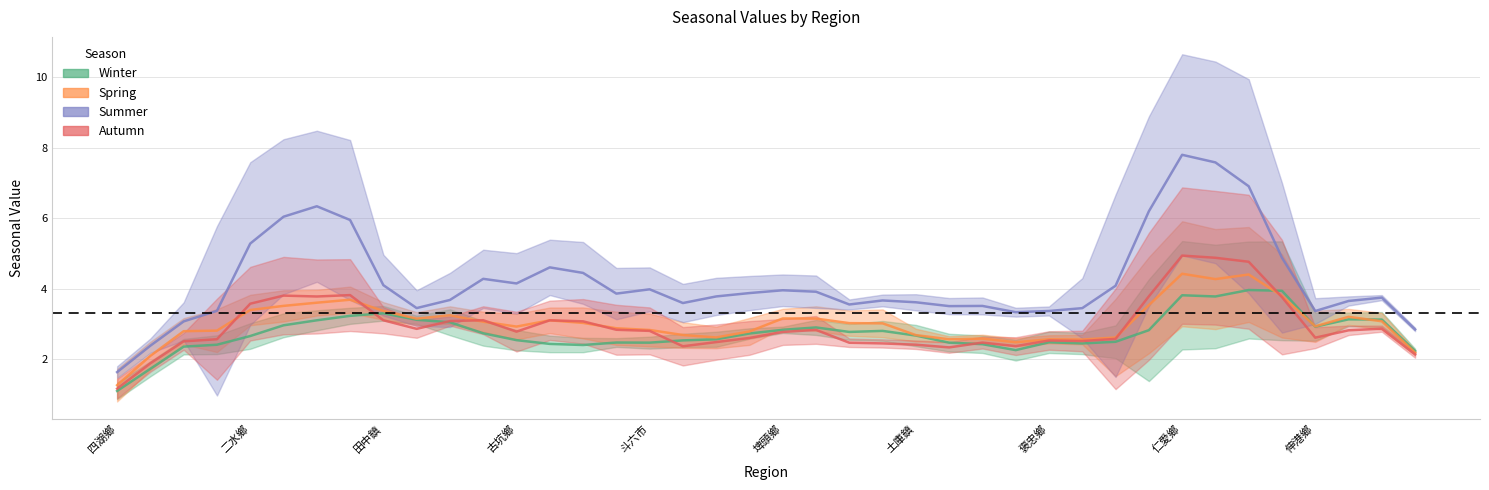

In spring, how many points are lower than both neighbors (excluding endpoints)?

13